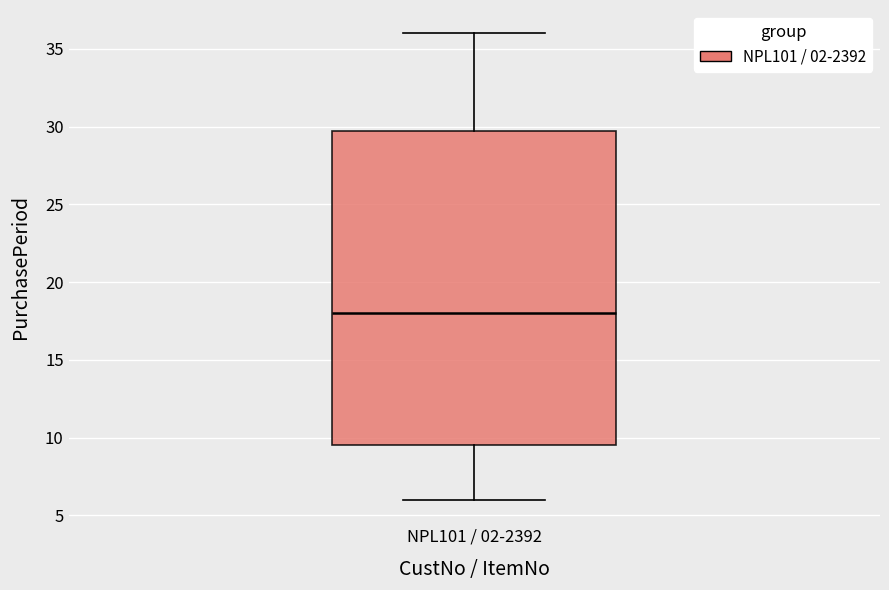

Where does the median line of the box for NPL101 / 02-2392 sit on the y-axis? The values are not printed on the chart, so give them approximately, as read against the axis.

18.0